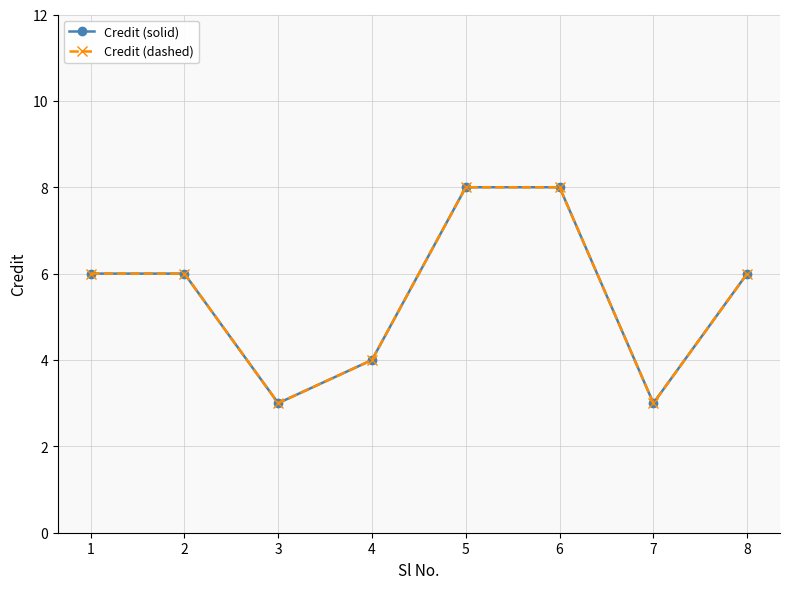

At which label is Credit (solid) closest to 5?

1